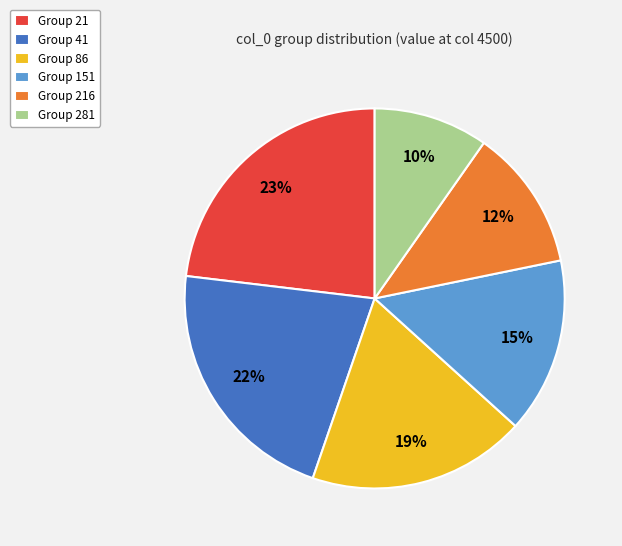

How many segments does this pie chart have?

6